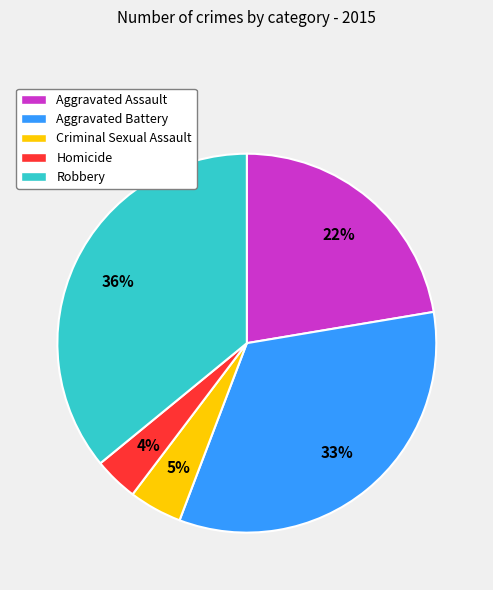

To the nearest percent, what percentage of the pie is Robbery?

36%